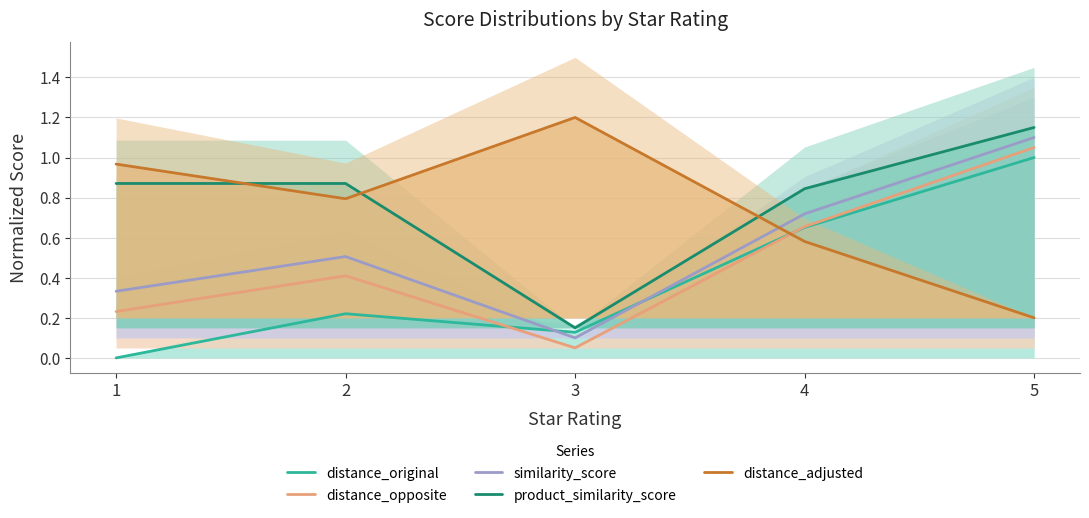

True or false: distance_original and product_similarity_score cross at least once.

False